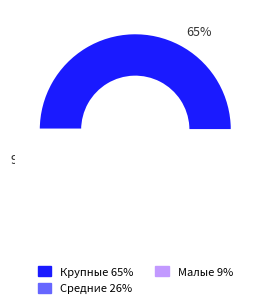

Which has a higher value, Малые or Крупные?

Крупные